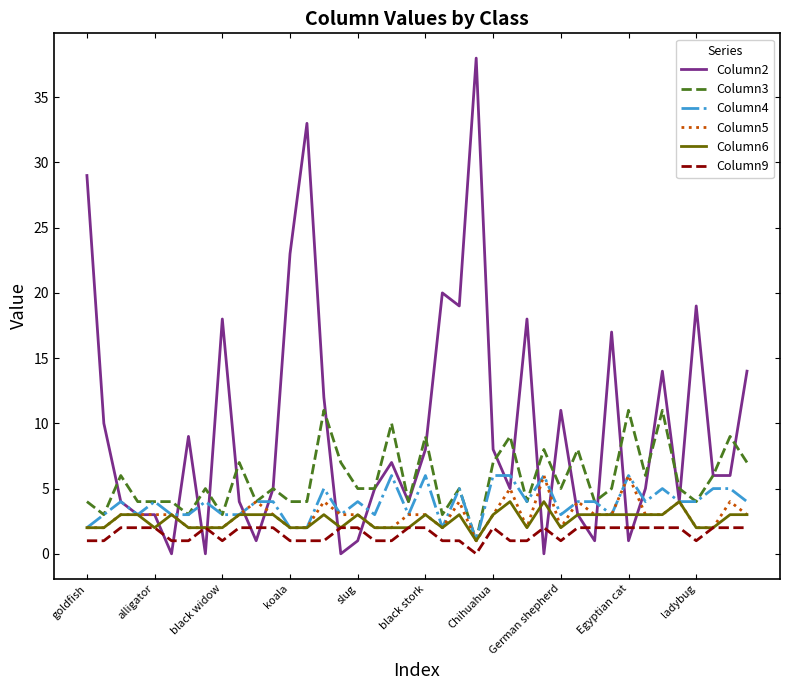

Which series has the largest range (max minus min)?

Column2